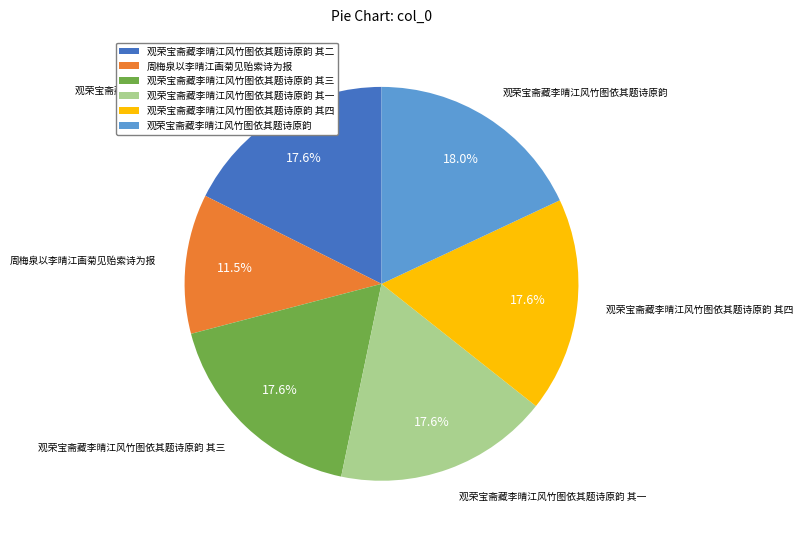

True or false: 观荣宝斋藏李晴江风竹图依其题诗原韵 其四 accounts for 27% of the total.

False